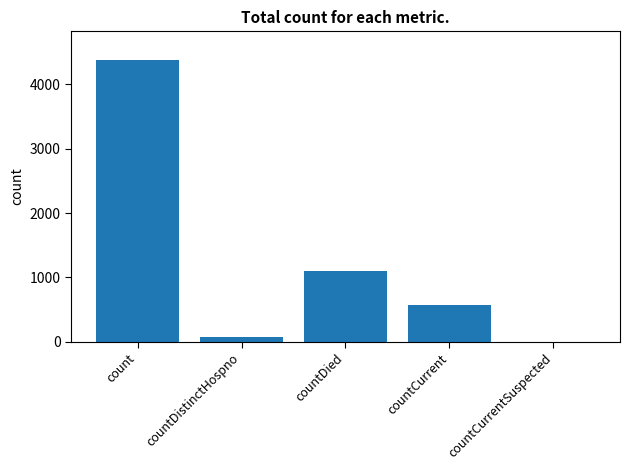

Which category has the highest value across all series?

count